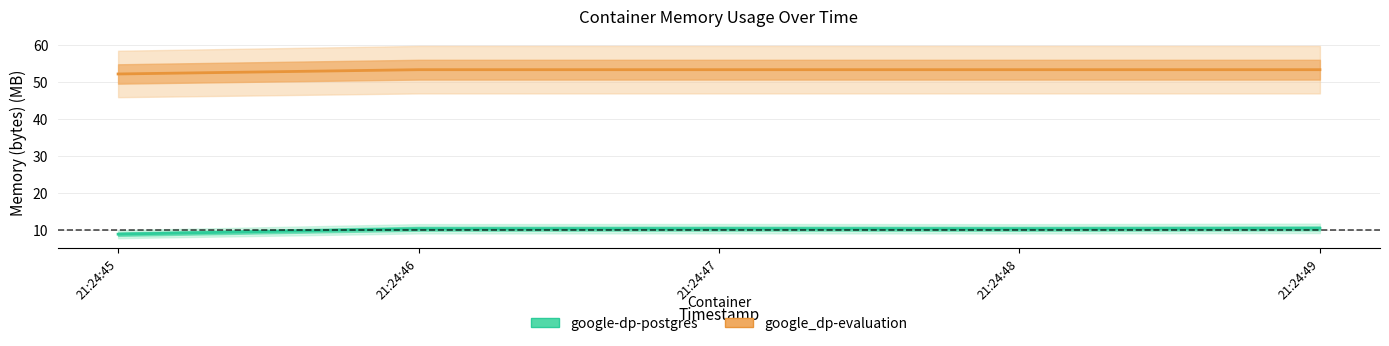

How many values in the google-dp-postgres series are below 10?

1